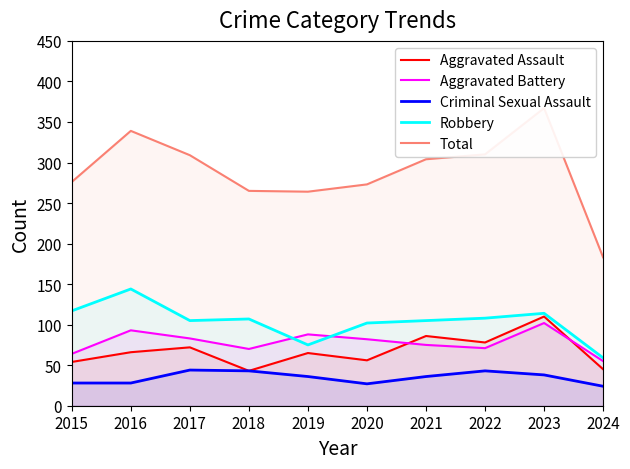

In Aggravated Battery, how many points are higher than both neighbors (excluding endpoints)?

3